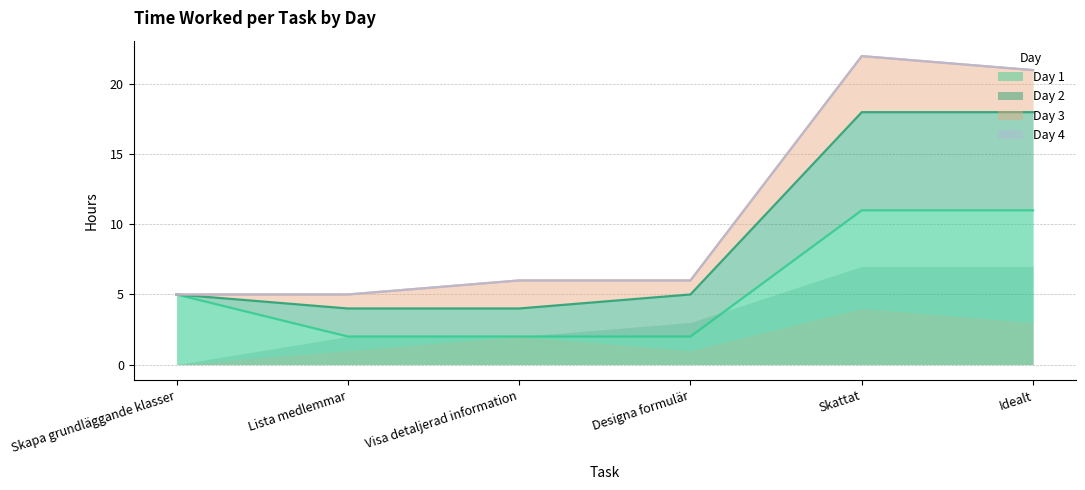

Where does the Day 1 series first go above 5?

Skattat